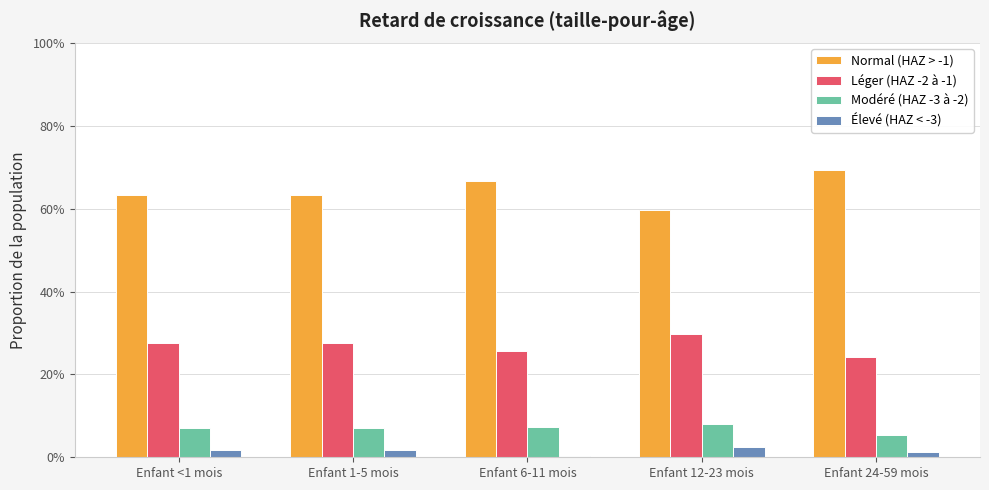

What is the value of the Modéré (HAZ -3 à -2) bar at the 3rd from the left?

0.1